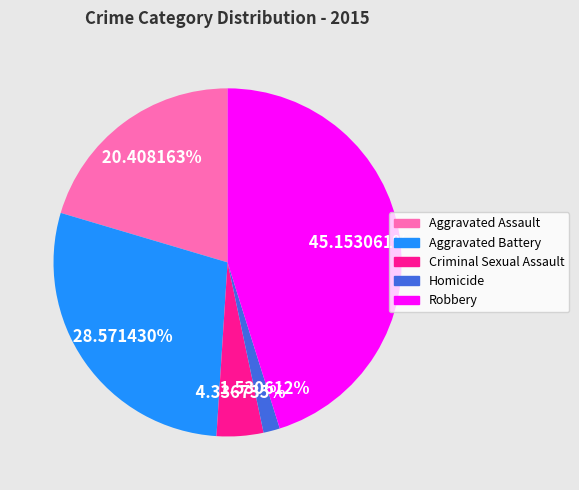

Approximately how many times larger is the value at Aggravated Battery compared to Aggravated Assault?

1.4